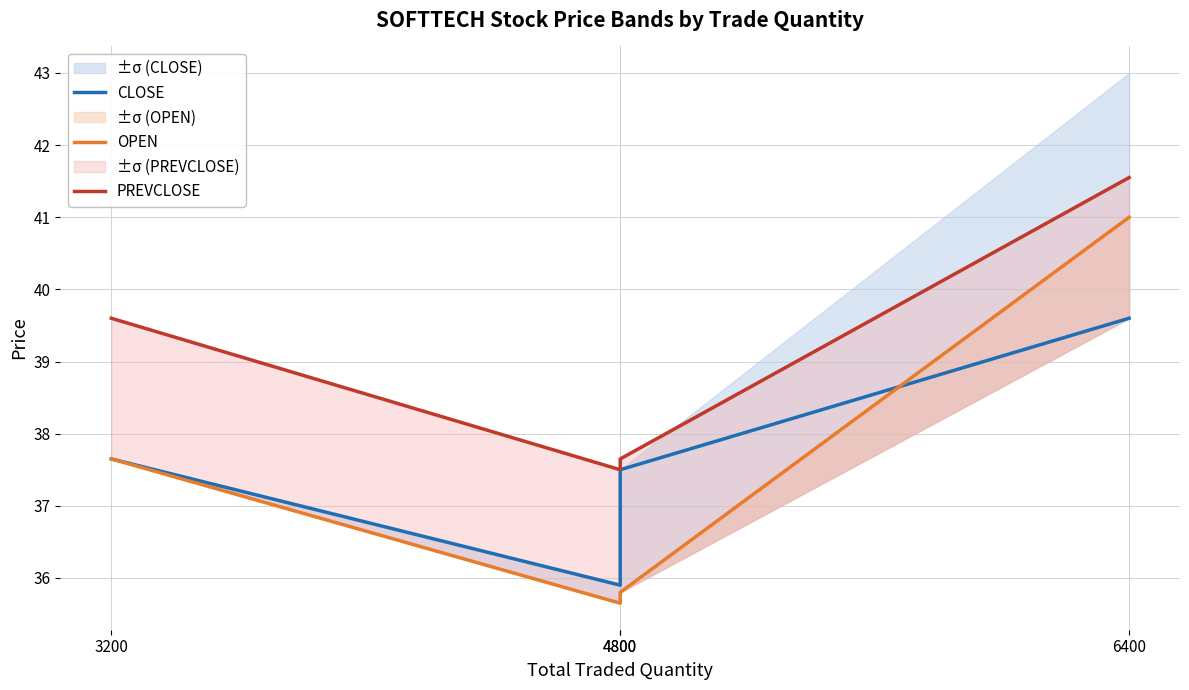

Which series has the largest range (max minus min)?

OPEN